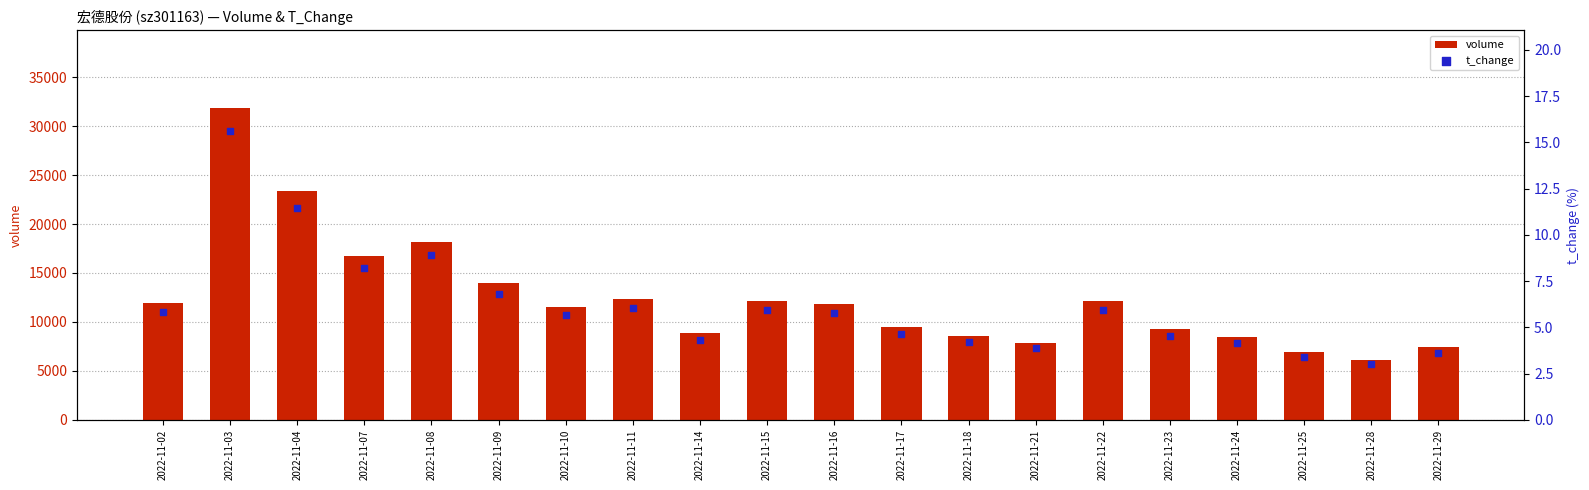

At how many categories does at least one series exceed 8291?

16